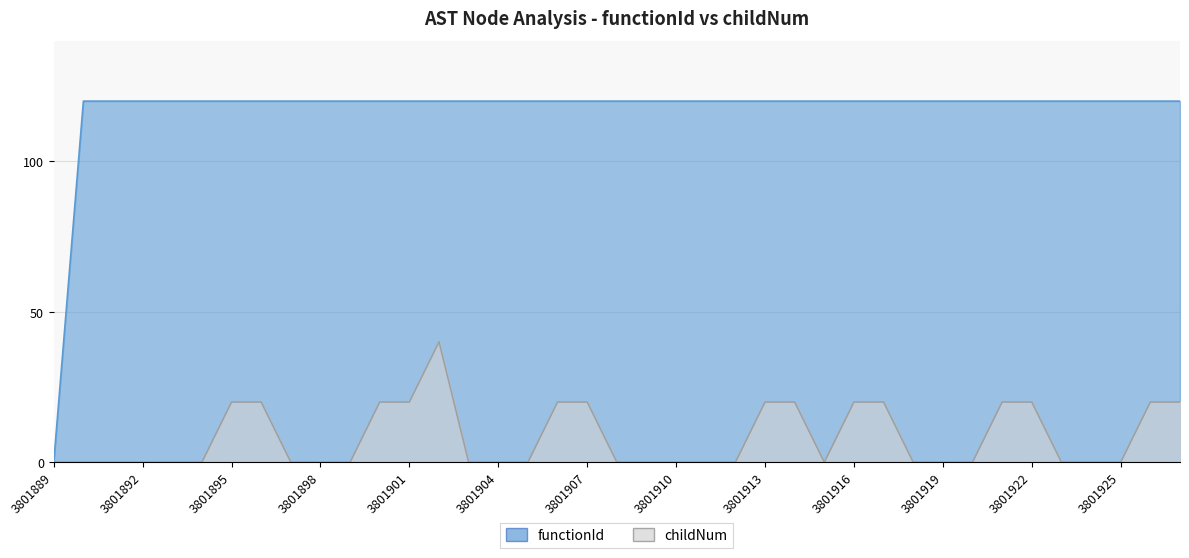

The functionId series shows 208 at 3801922. True or false?

False